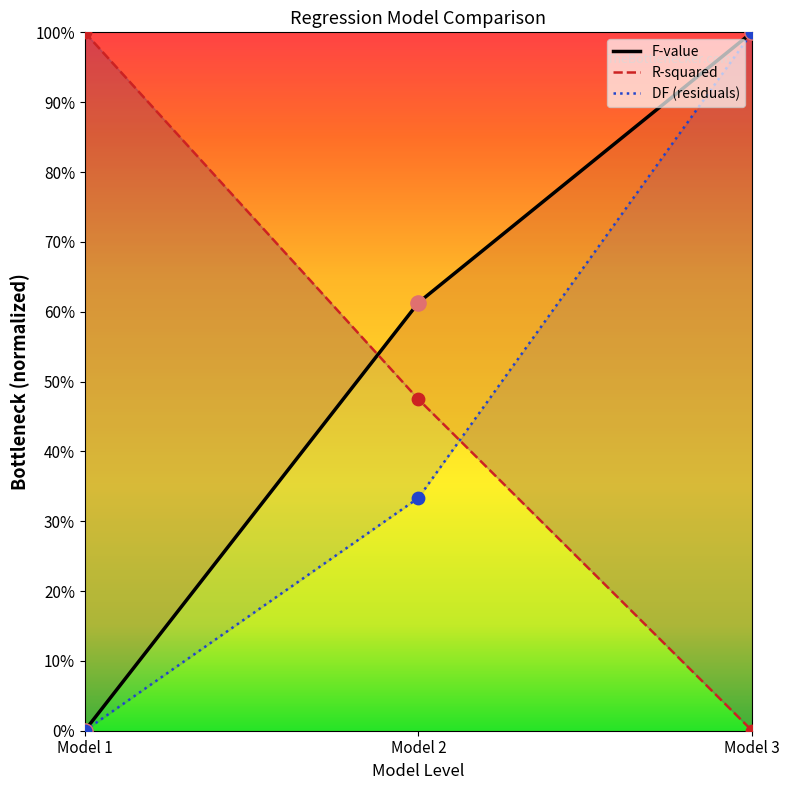

Which series has the largest Y range (max minus min)?

F-value